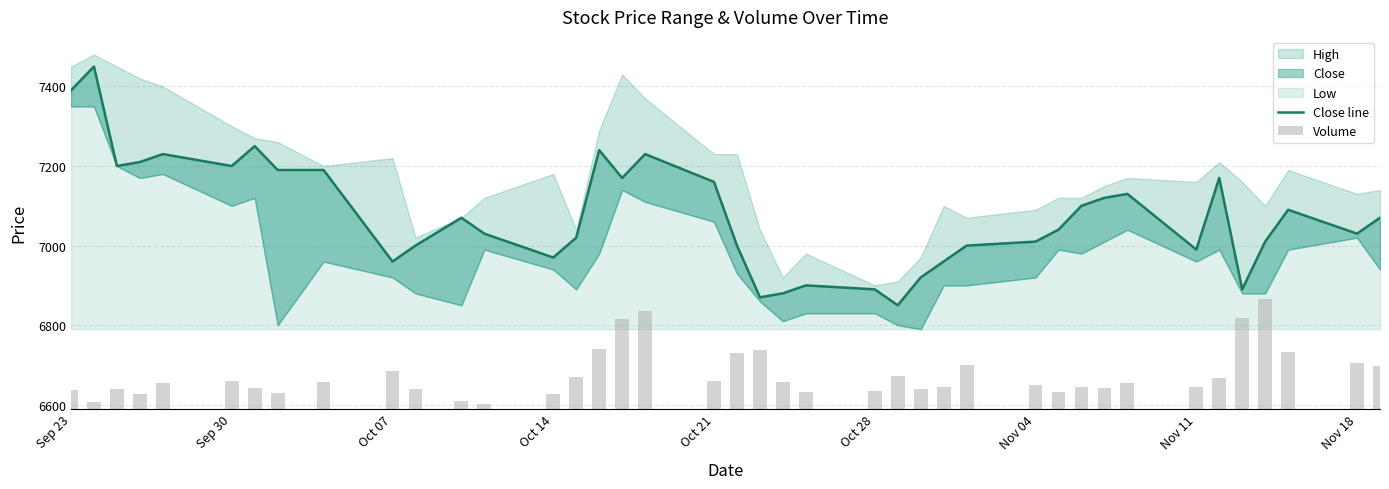

Reading left to right, list all the values displayed in this chart.

Close line: 7390.0	7450.0	7200.0	7210.0	7230.0	7200.0	7250.0	7190.0	7190.0	6960.0	7000.0	7070.0	7030.0	6970.0	7020.0	7240.0	7170.0	7230.0	7160.0	7000.0	6870.0	6880.0	6900.0	6890.0	6850.0	6920.0	6960.0	7000.0	7010.0	7040.0	7100.0	7120.0	7130.0	6990.0	7170.0	6890.0	7010.0	7090.0	7030.0	7070.0
Volume: 46.7	16.9	50.5	38.0	63.6	69.0	52.1	40.3	68.0	94.3	50.4	20.7	12.1	37.2	80.6	149.5	225.2	246.4	68.8	141.2	146.8	67.0	41.4	43.8	81.9	49.1	54.8	108.7	60.0	42.7	54.1	51.7	63.8	54.4	77.2	227.0	276.0	142.9	115.9	108.6